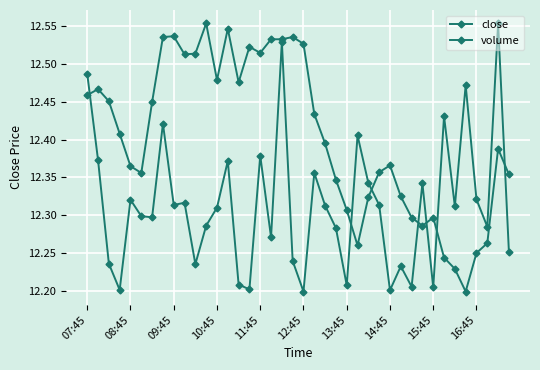

Count the number of data series in this chart.

2